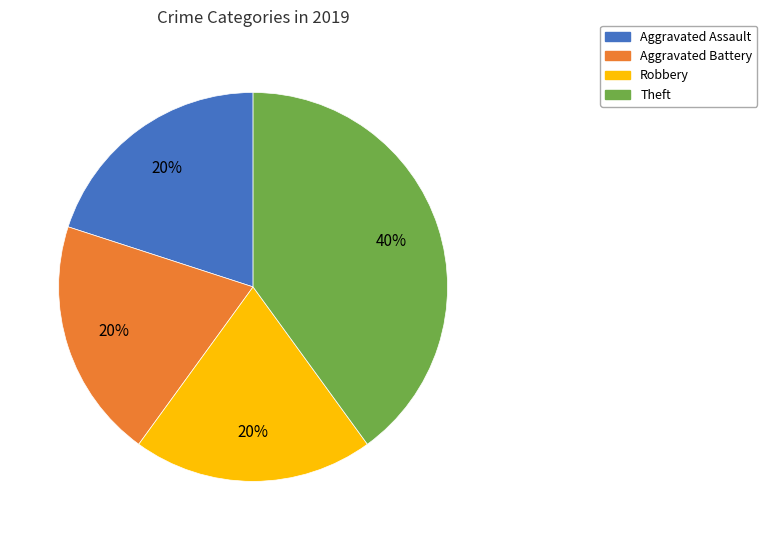

Is there any slice that represents more than half of the pie?

No